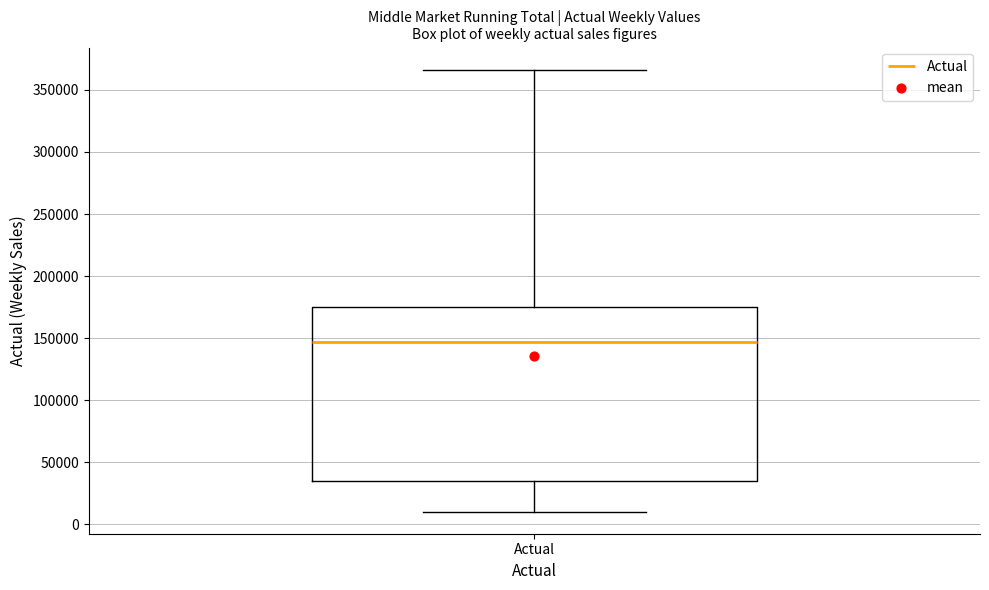

Read this box plot against the y-axis: the position of the median line, the range covered by the box, and the ends of both whiskers. The values are not printed on the chart, so give them approximately, as read against the axis.

median 145000, box 35000 to 175000, whiskers 10000 to 365000